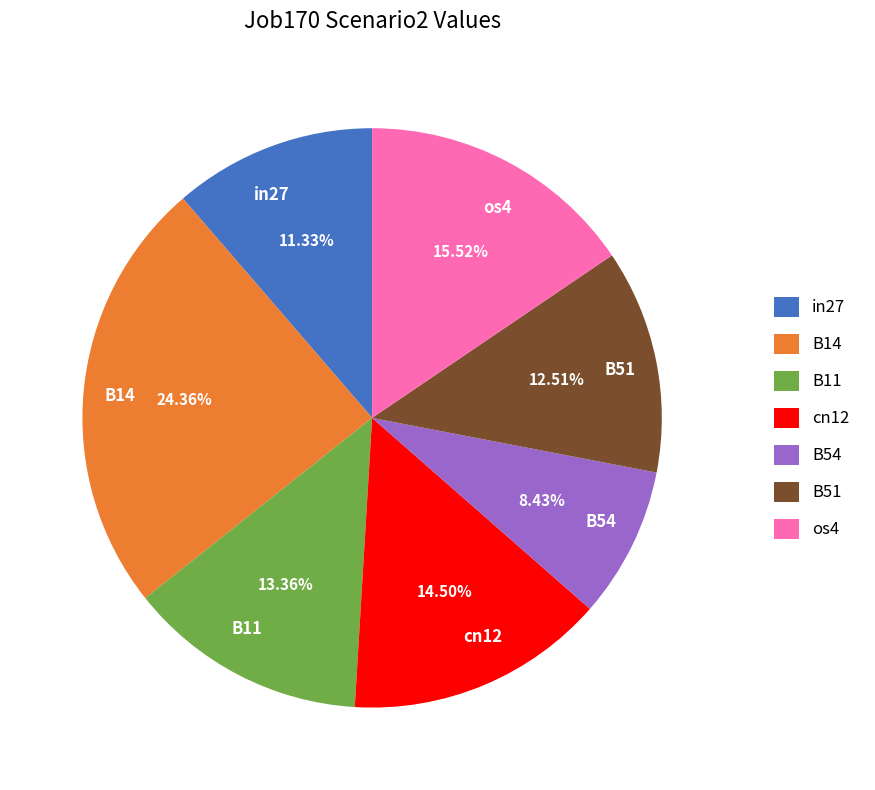

To the nearest percent, what is the difference between the cn12 and in27 slice percentages?

3%